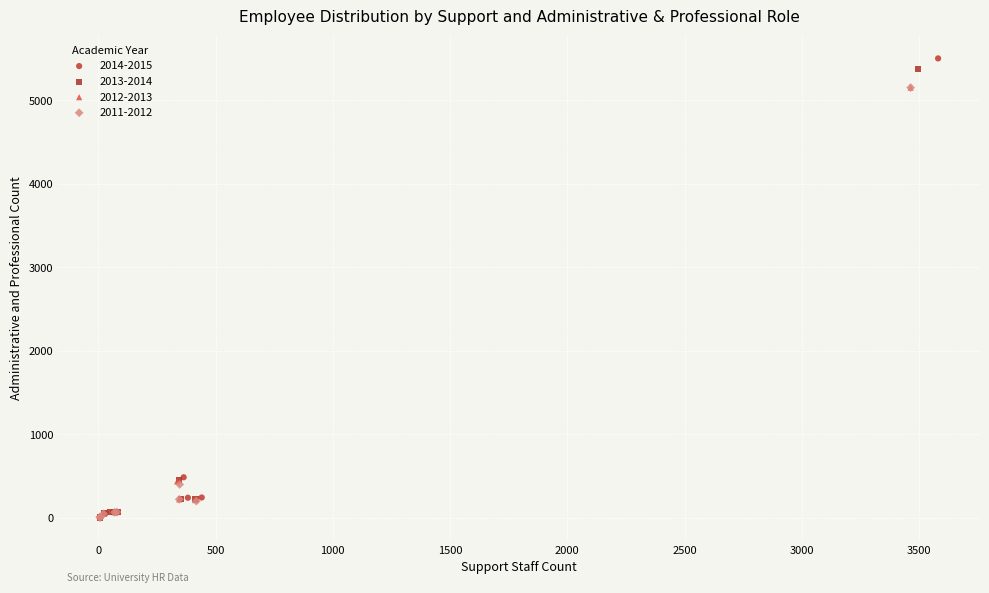

Which series has the widest spread of Y values?

2014-2015